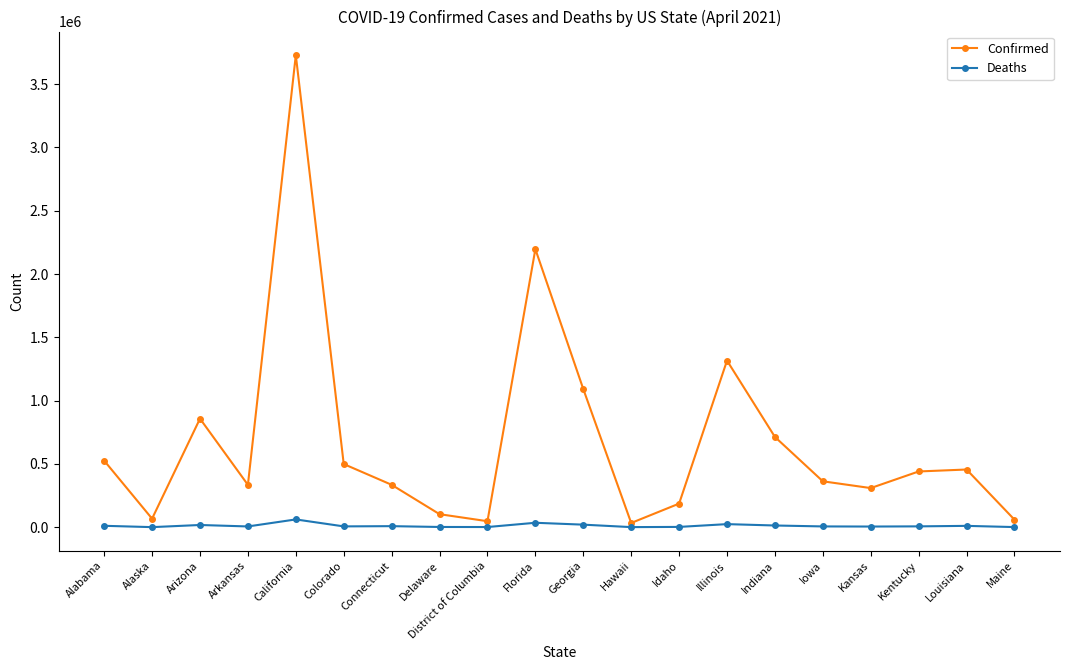

What is the label of the 9th point from the right?

Hawaii